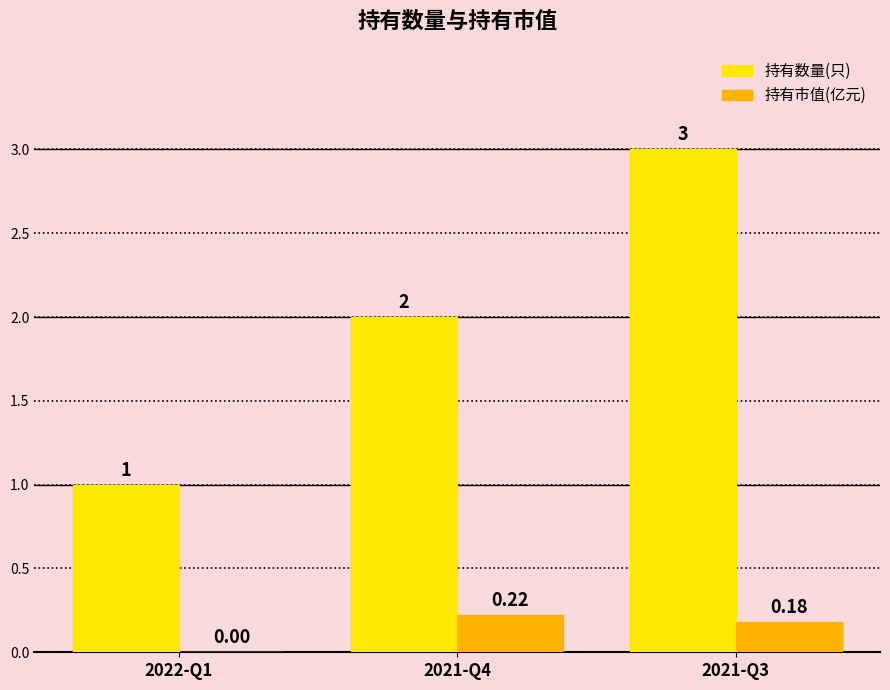

True or false: 持有数量(只) has a value of 1.6 at 2022-Q1.

False